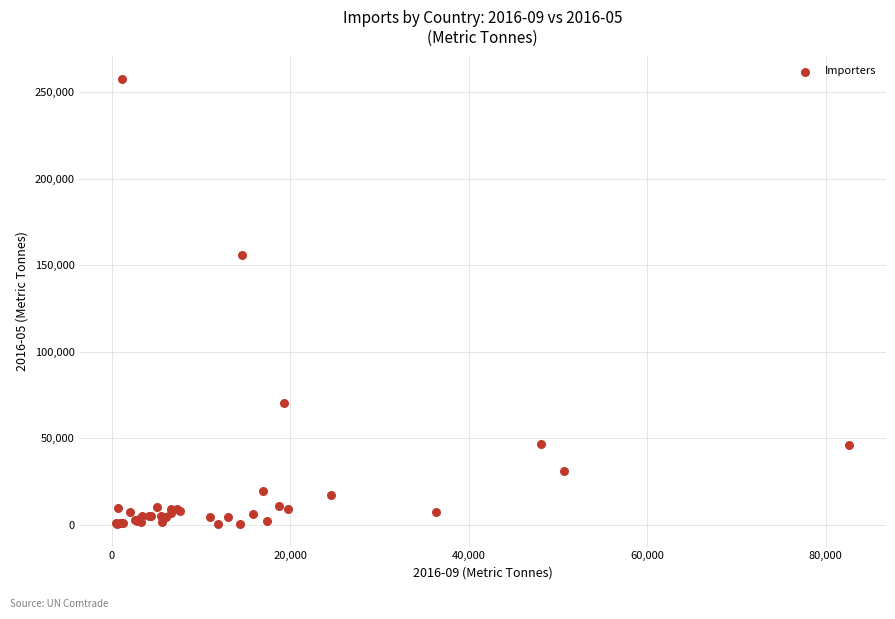

What Y value in the scatter plot is closest to 128969?

155688